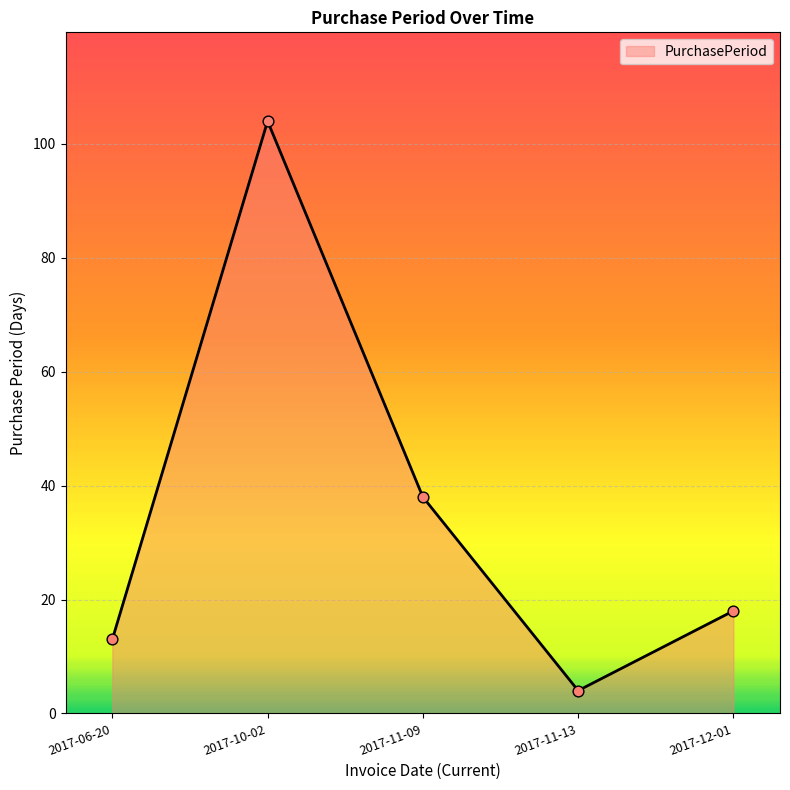

Which has a higher value, 2017-06-20 or 2017-12-01?

2017-12-01